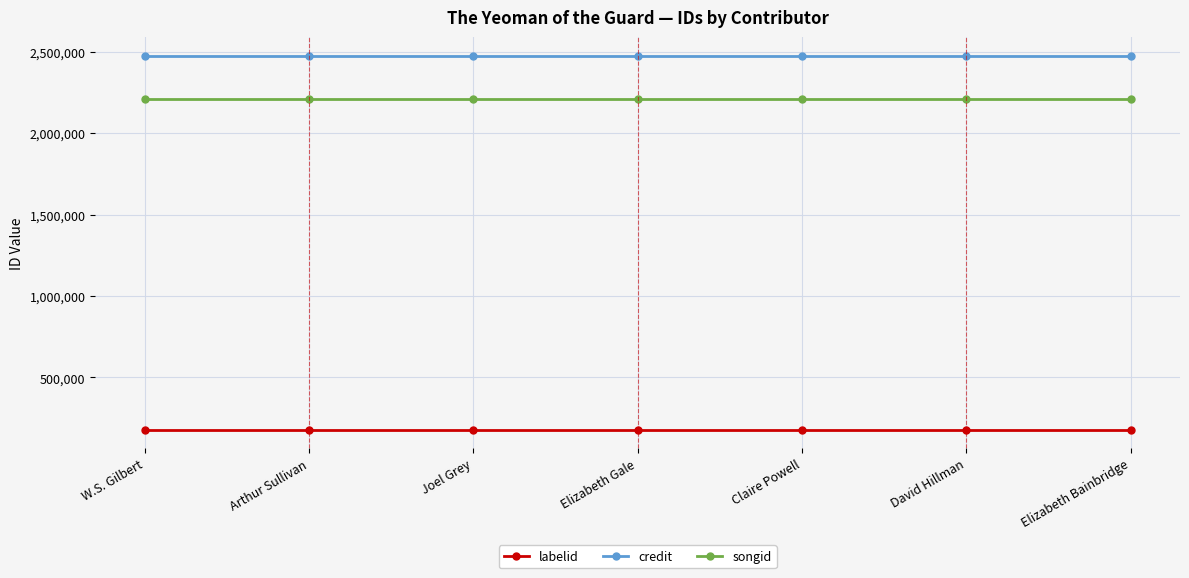

True or false: songid has a value of 2207621 at Claire Powell.

True